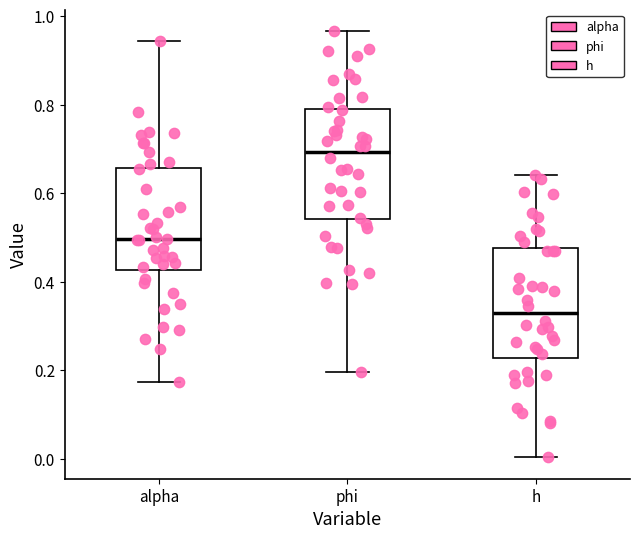

Reading left to right, transcribe this box plot: for each box, give where its median line is, the range the box spans, and where its two whiskers end, as read against the y-axis. The values are not printed on the chart, so give them approximately, as read against the axis.

alpha: median 0.50, box 0.42 to 0.66, whiskers 0.18 to 0.94
phi: median 0.70, box 0.54 to 0.80, whiskers 0.20 to 0.96
h: median 0.32, box 0.22 to 0.48, whiskers 0.00 to 0.64